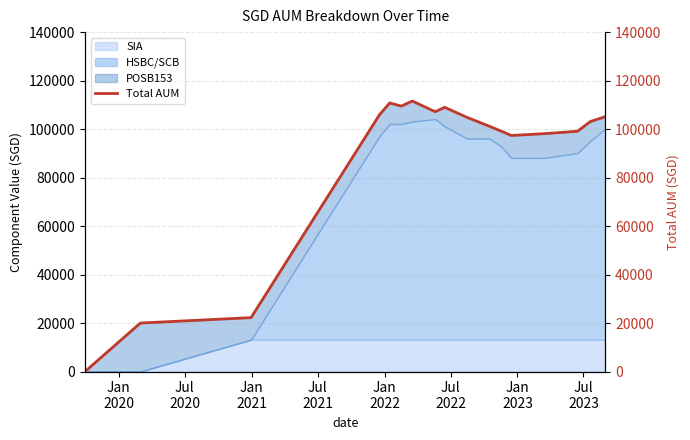

How many interior local valleys (lower than both neighbors) does the data have?

3